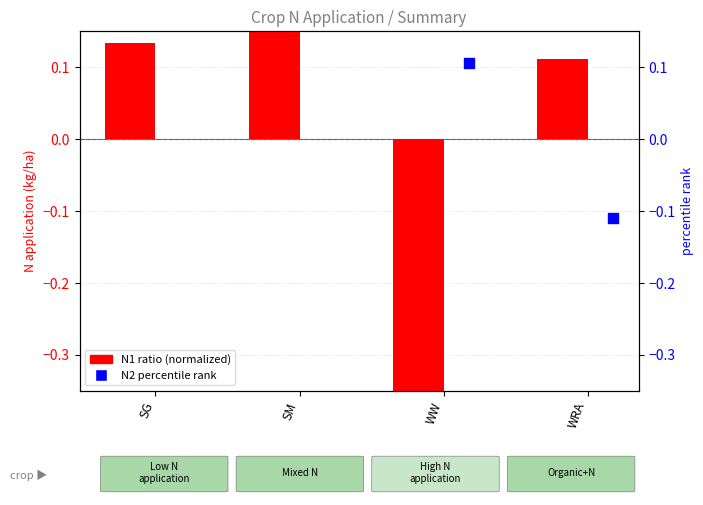

Is the value of N1 ratio at WRA greater than the value of N2 percentile rank at WW?

Yes